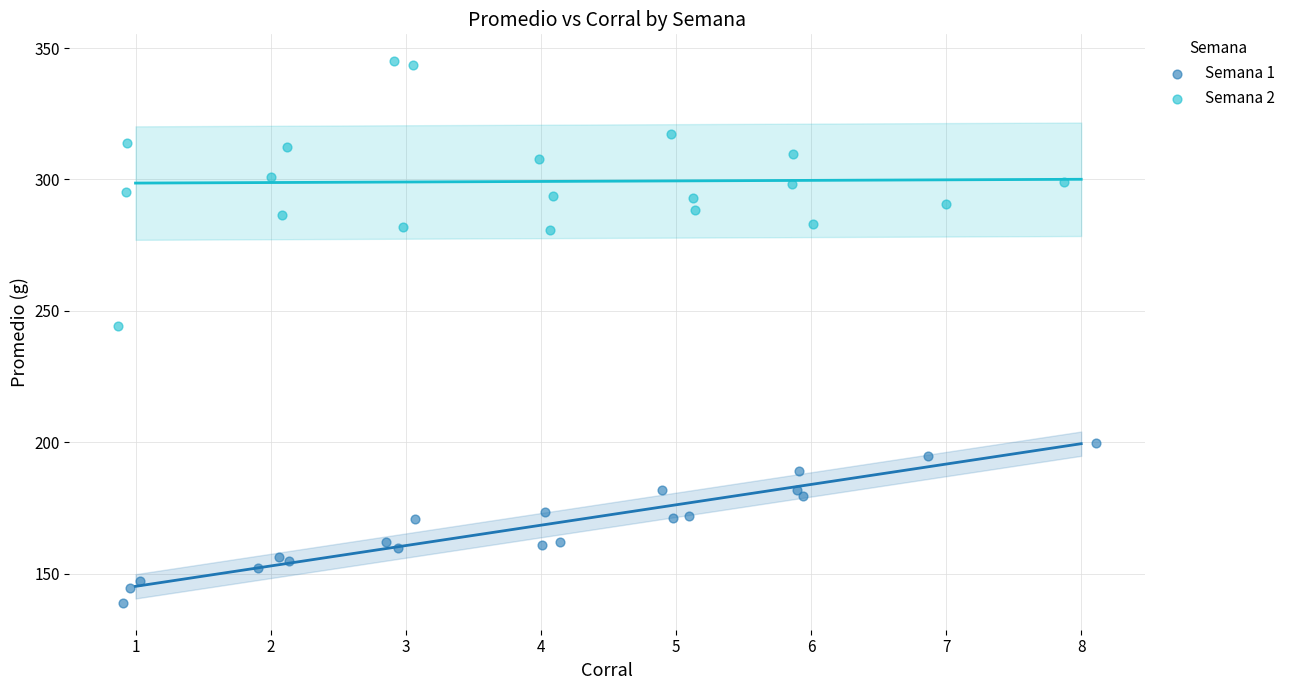

What are all the series names shown in the legend?

Semana 1, Semana 2